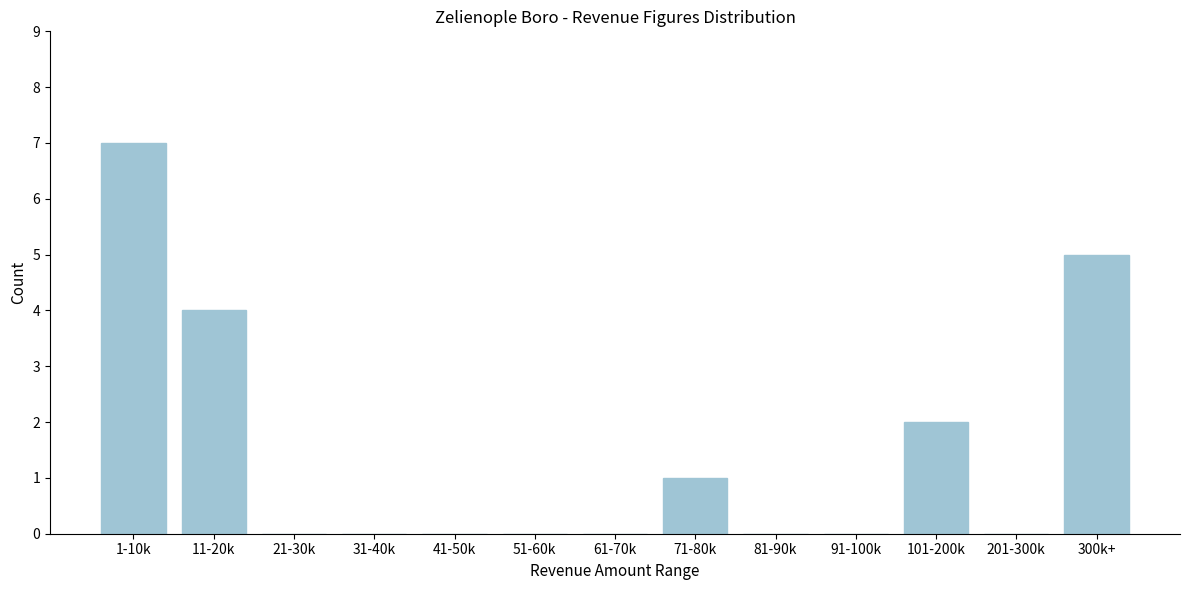

Reading left to right, extract all data points from this chart.

1-10k=7	11-20k=4	21-30k=0	31-40k=0	41-50k=0	51-60k=0	61-70k=0	71-80k=1	81-90k=0	91-100k=0	101-200k=2	201-300k=0	300k+=5